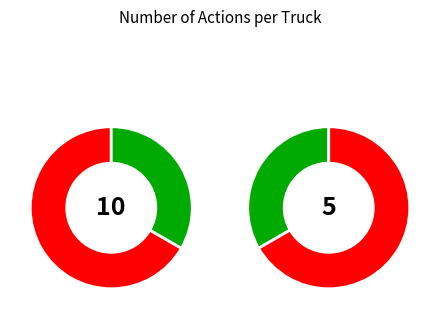

What portion of the pie excludes Truck 0?

33.3%